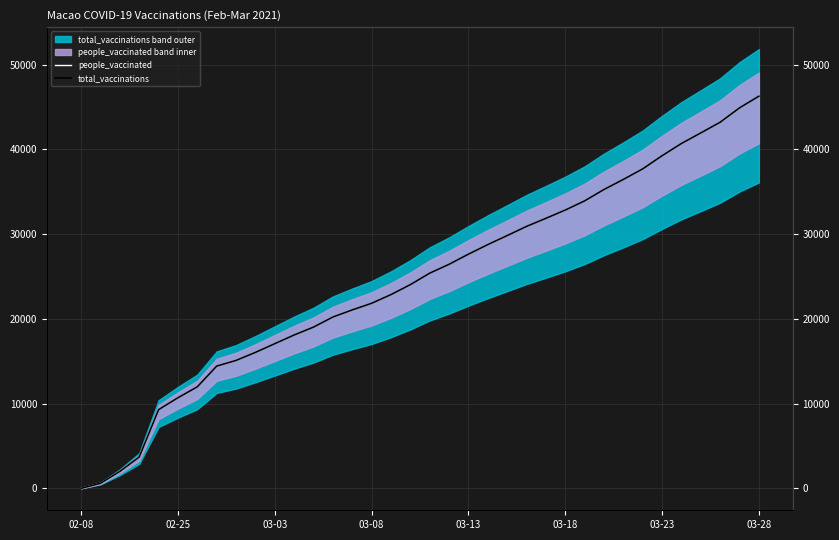

True or false: total_vaccinations and people_vaccinated cross at least once.

False